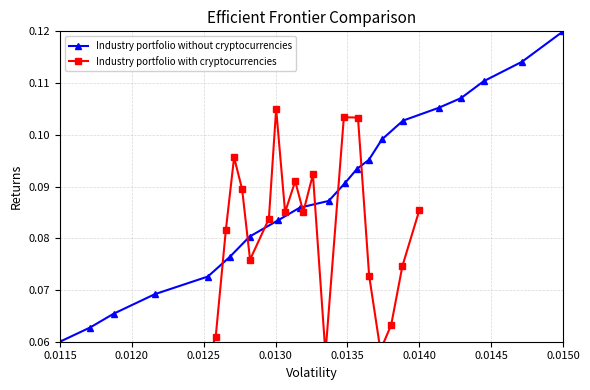

What is the value of the Industry portfolio with cryptocurrencies point at the 19th from the left?

0.1